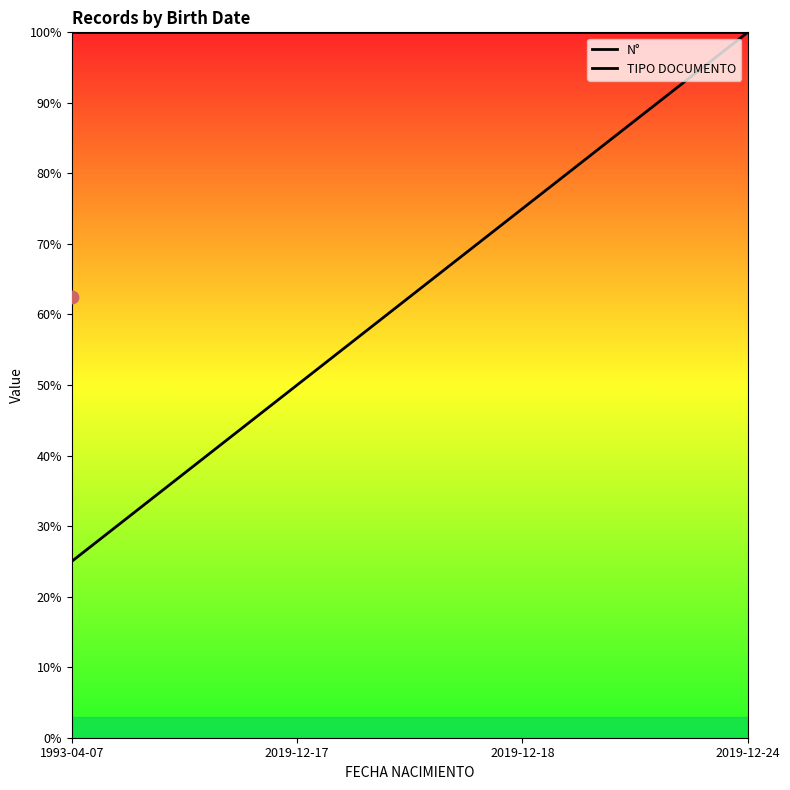

Which series reaches the minimum Y coordinate?

N°